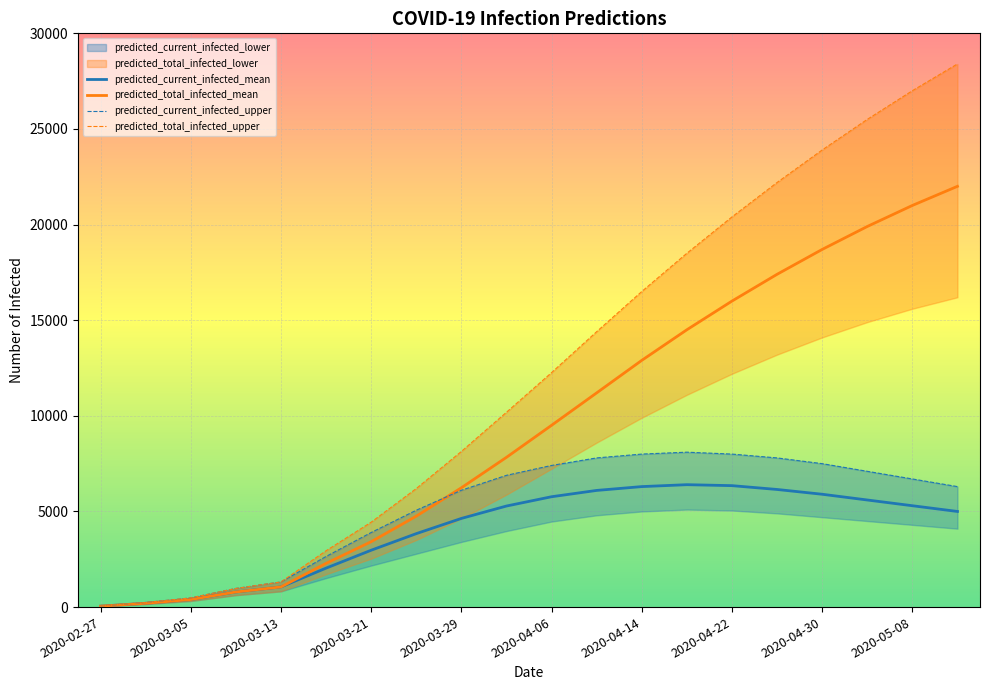

What is the highest value of the predicted_current_infected_mean series?

6400